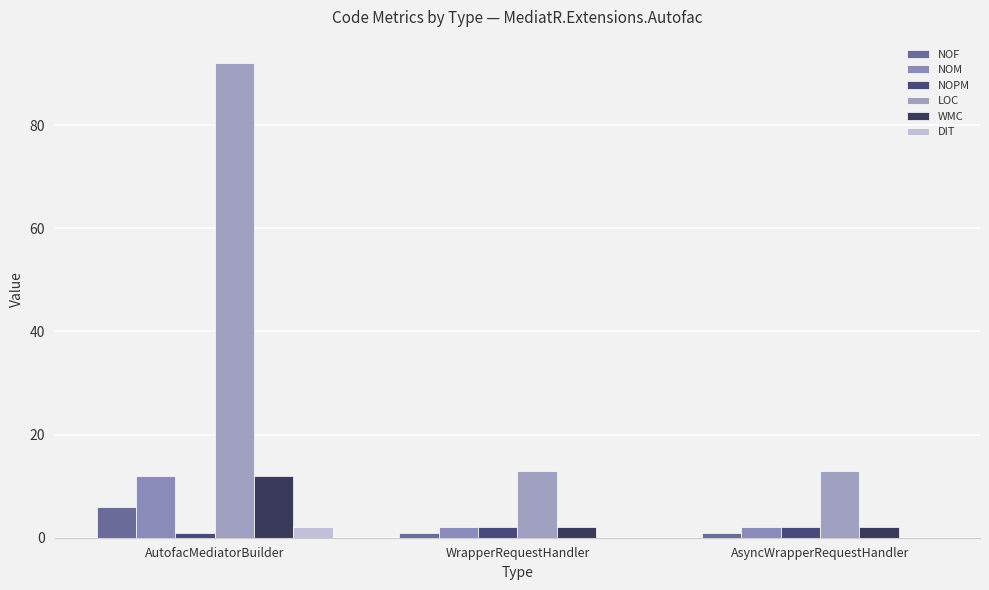

At which category does the chart reach its peak across all series?

AutofacMediatorBuilder